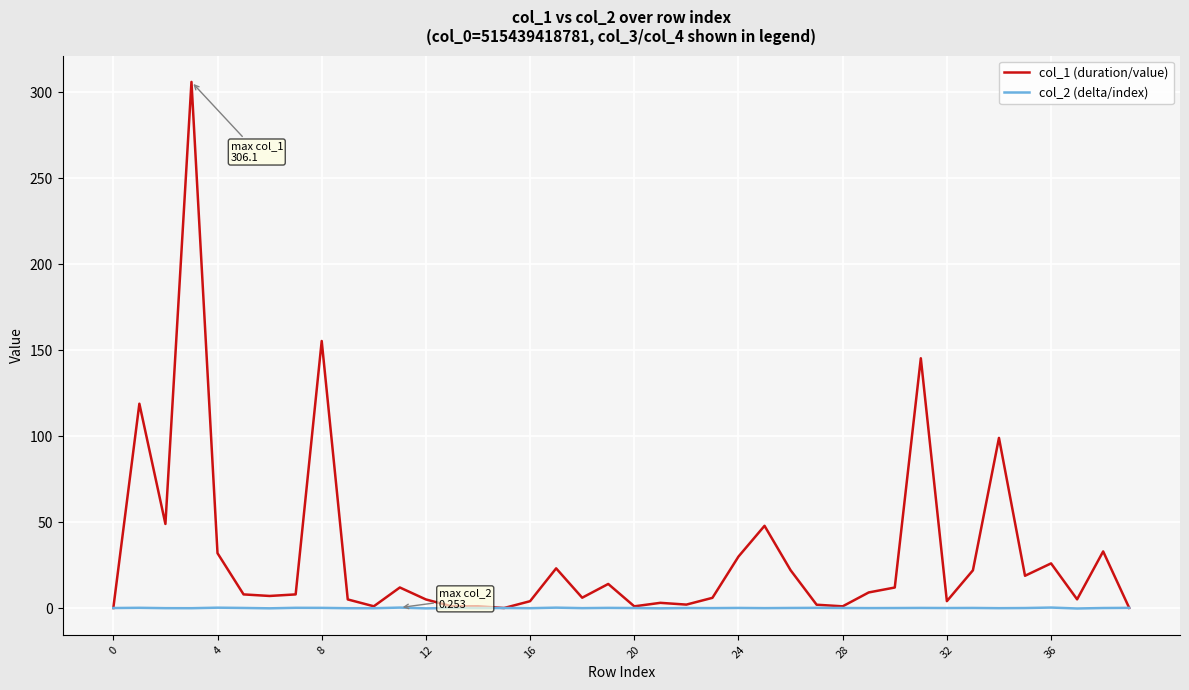

Which series has the largest range (max minus min)?

col_1 (duration/value)